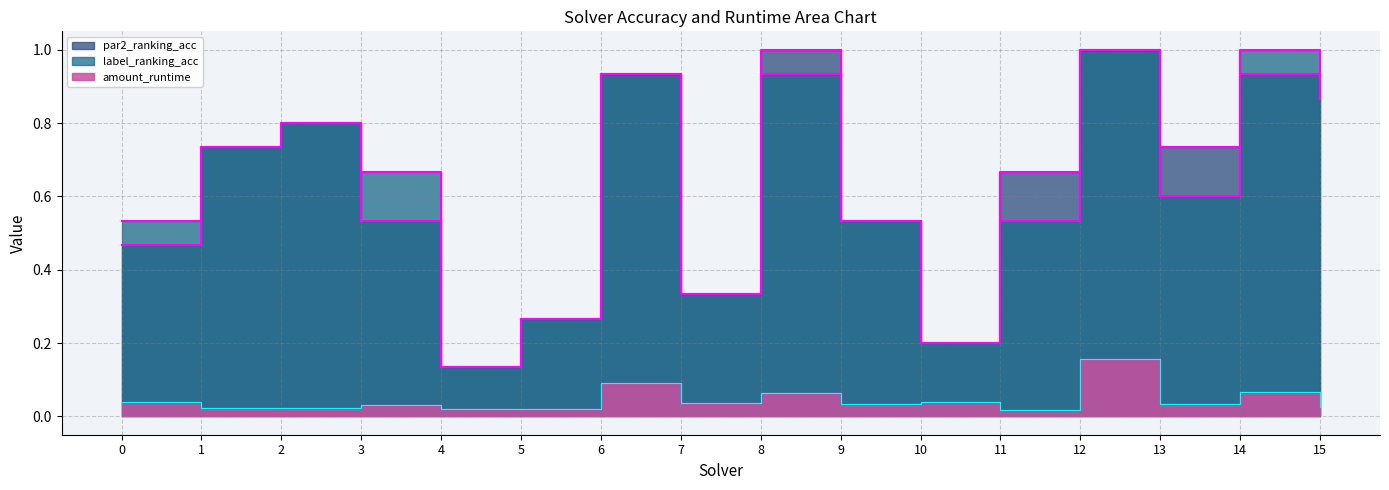

Which has a higher value, 10 or 12?

12